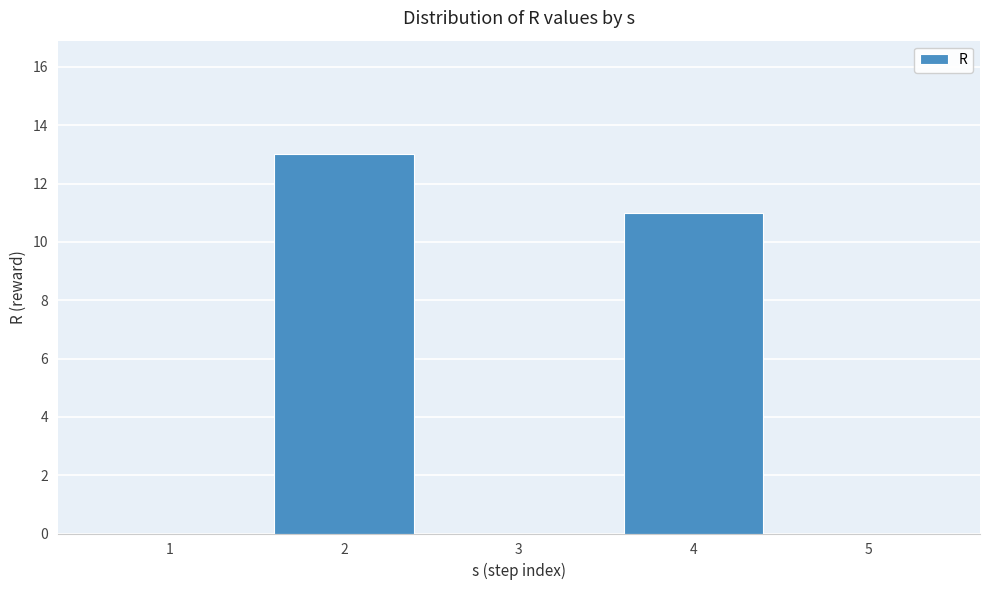

Reading right to left, list all the values displayed in this chart.

5=0	4=11	3=0	2=13	1=0